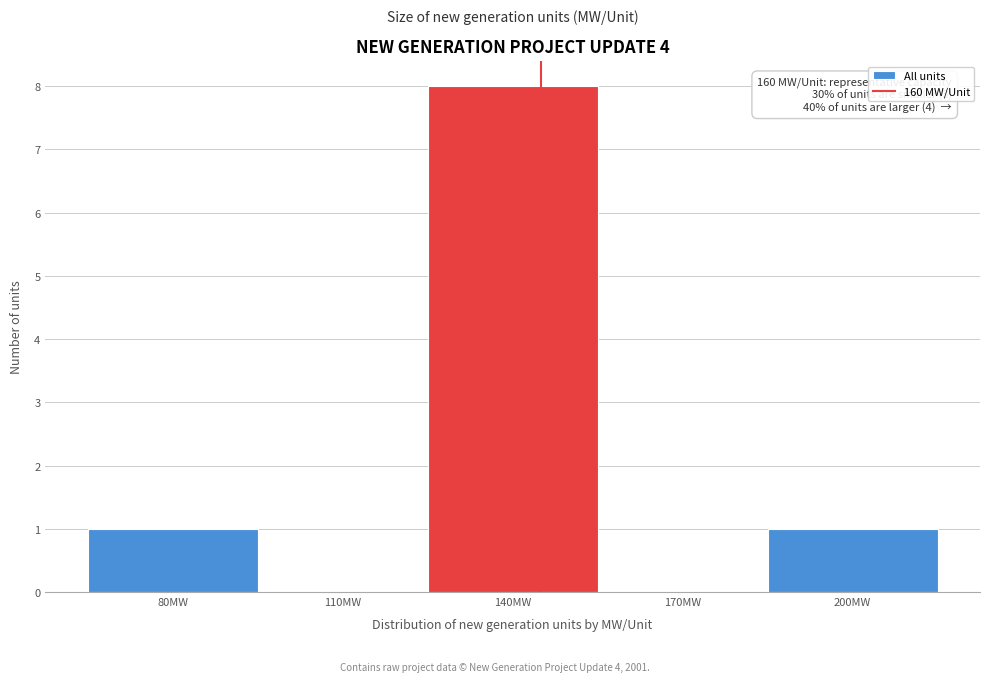

Reading right to left, list all the values displayed in this chart.

200MW=1	170MW=0	140MW=8	110MW=0	80MW=1